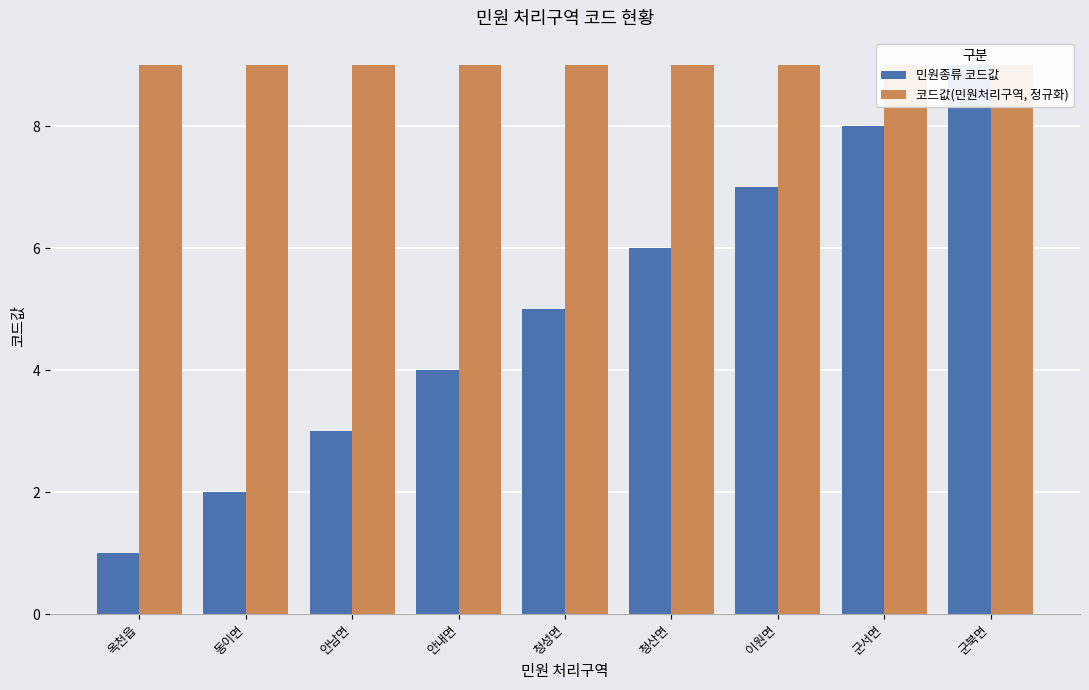

True or false: 민원종류 코드값 has a value of 8.0 at 군서면.

True